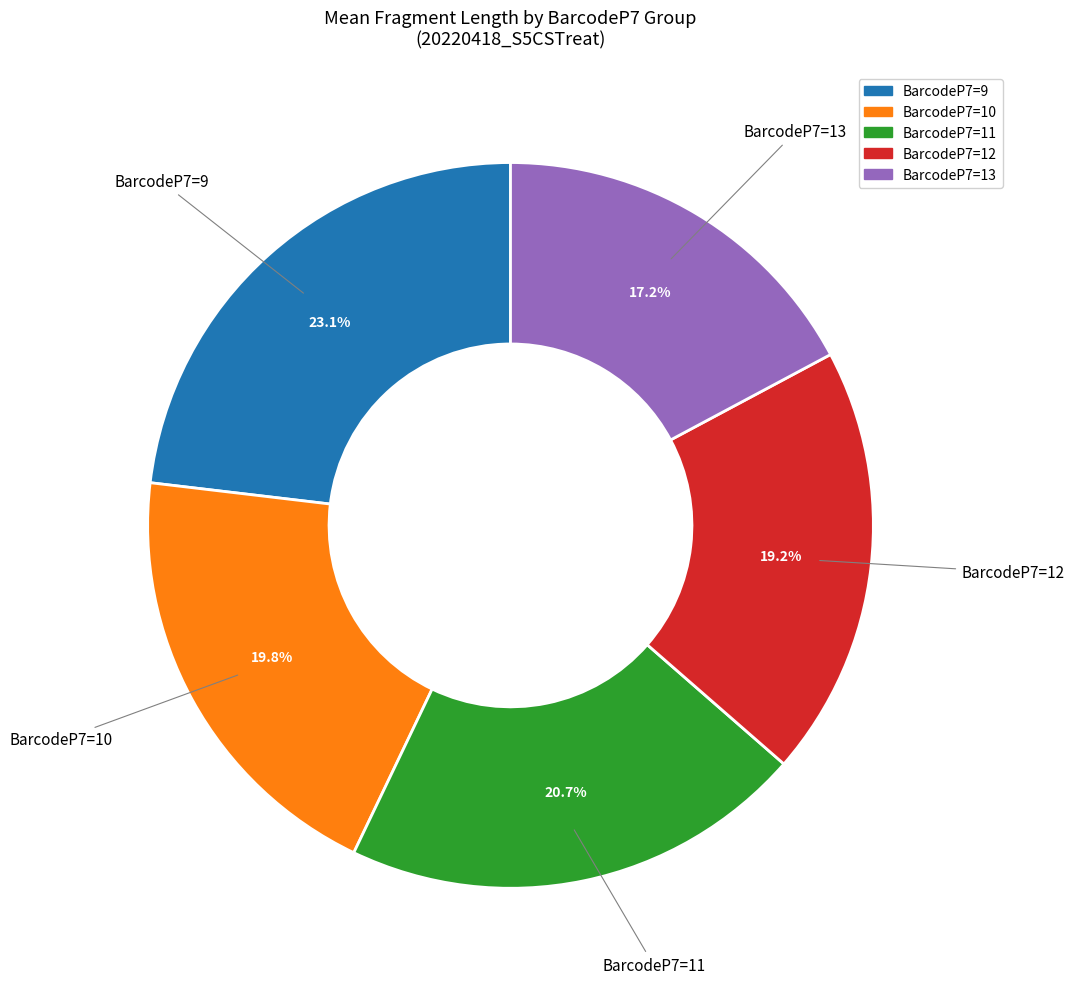

Is there any slice that represents more than half of the pie?

No